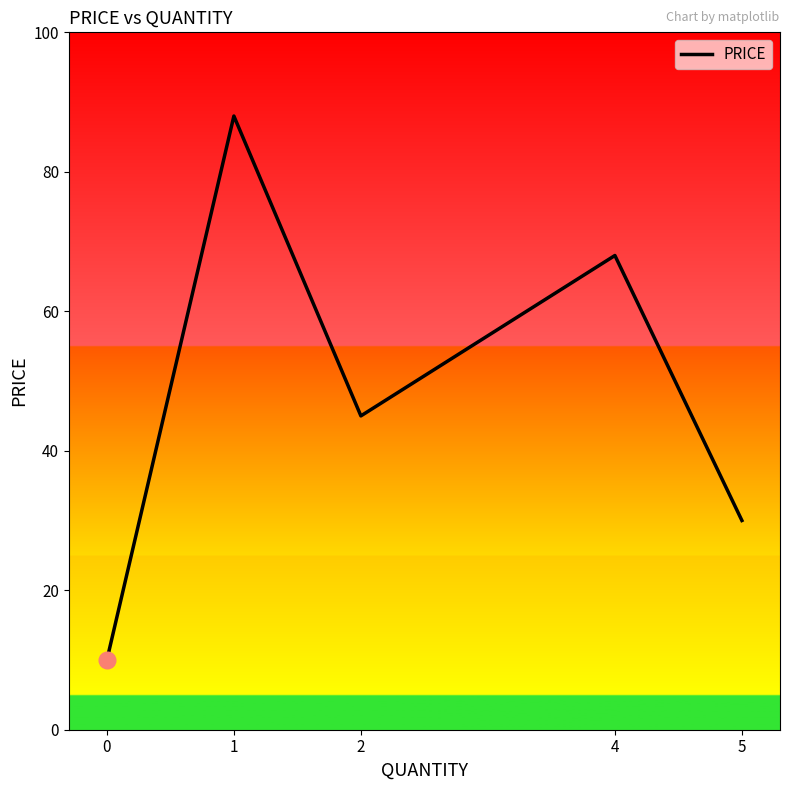

How many values are below 45?

2